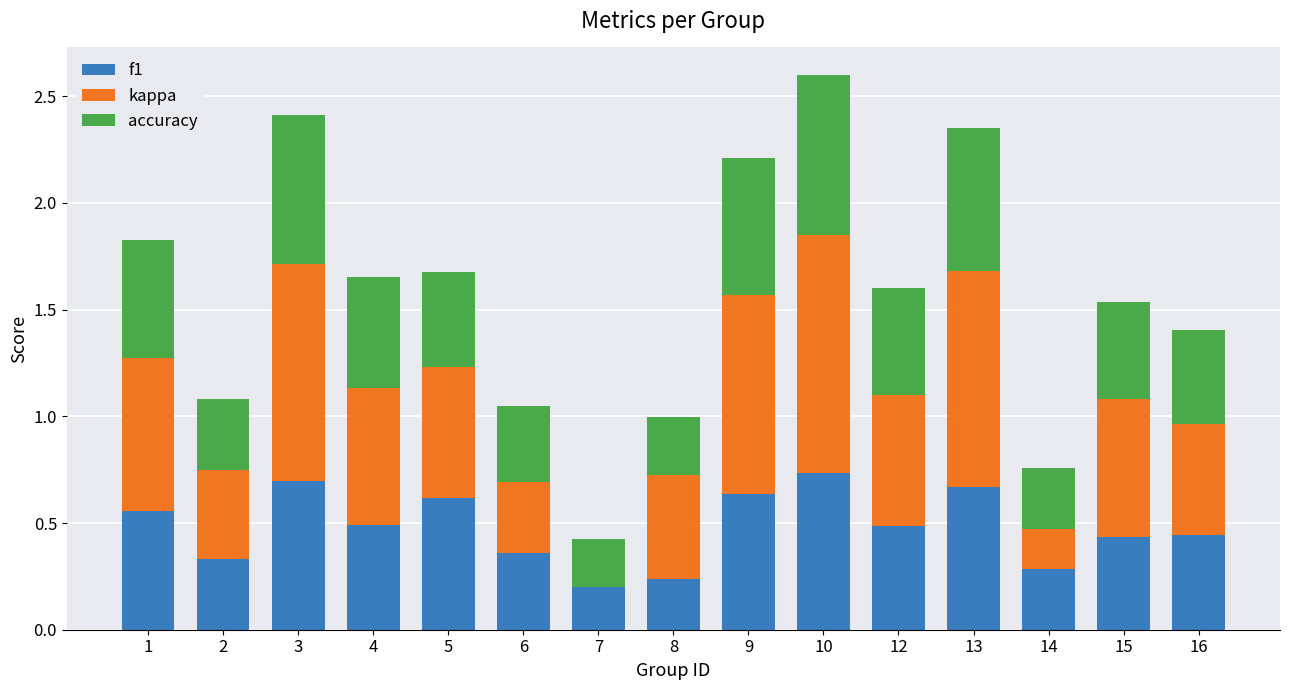

The value of f1 at 12 is 0.5. True or false?

True